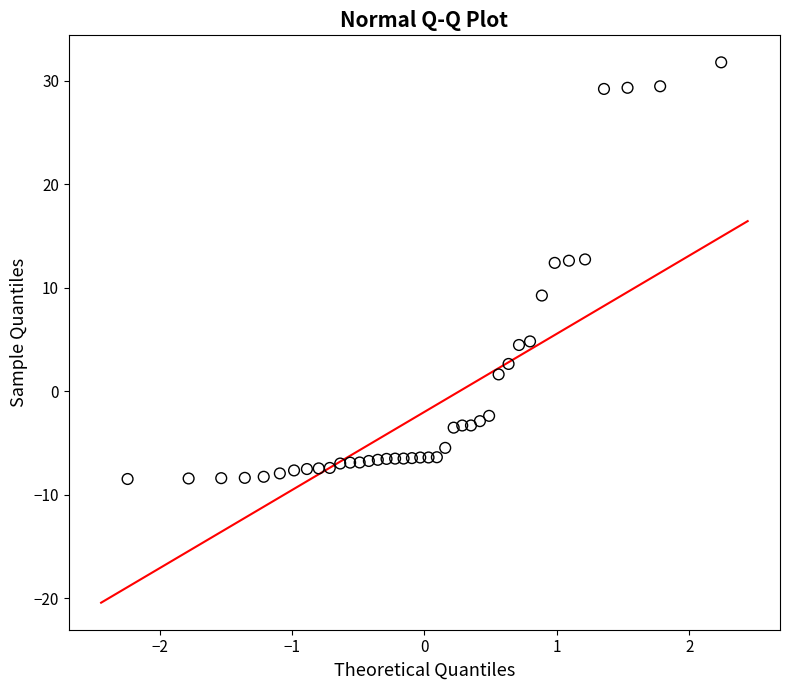

What is the range of X values (max minus min)?

4.5